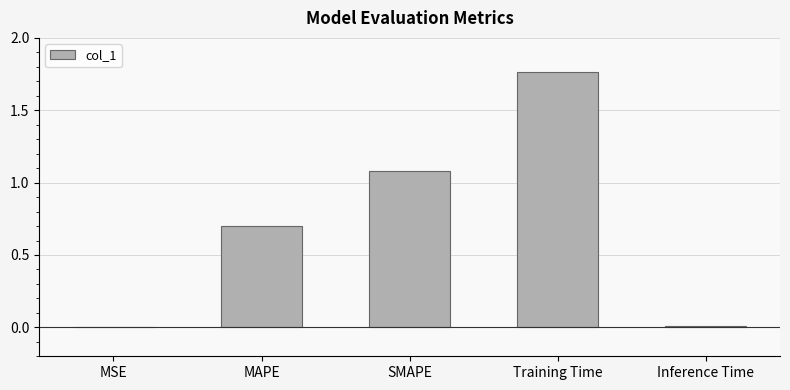

True or false: the data shows 0.7 at MAPE.

True